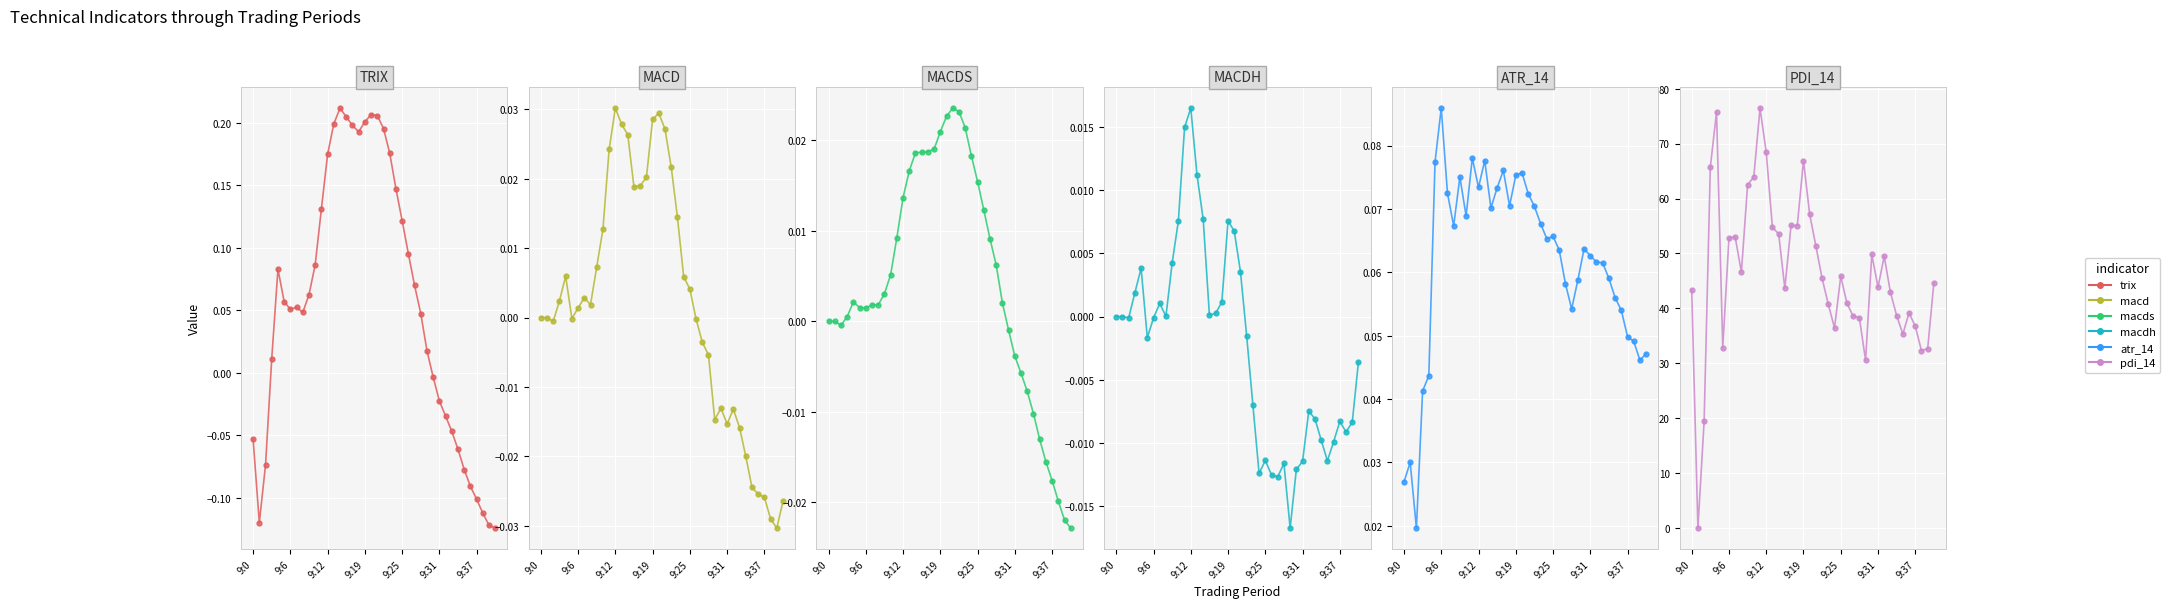

List the labels in order of macdh value, smallest first.

28, 26, 25, 23, 29, 27, 30, 34, 24, 35, 33, 37, 38, 36, 32, 31, 22, 39, 9:31, 21, 9:37, 9:12, 9:0, 9:6, 8, 15, 16, 7, 17, 9:19, 20, 9:25, 9, 19, 10, 18, 14, 13, 11, 12